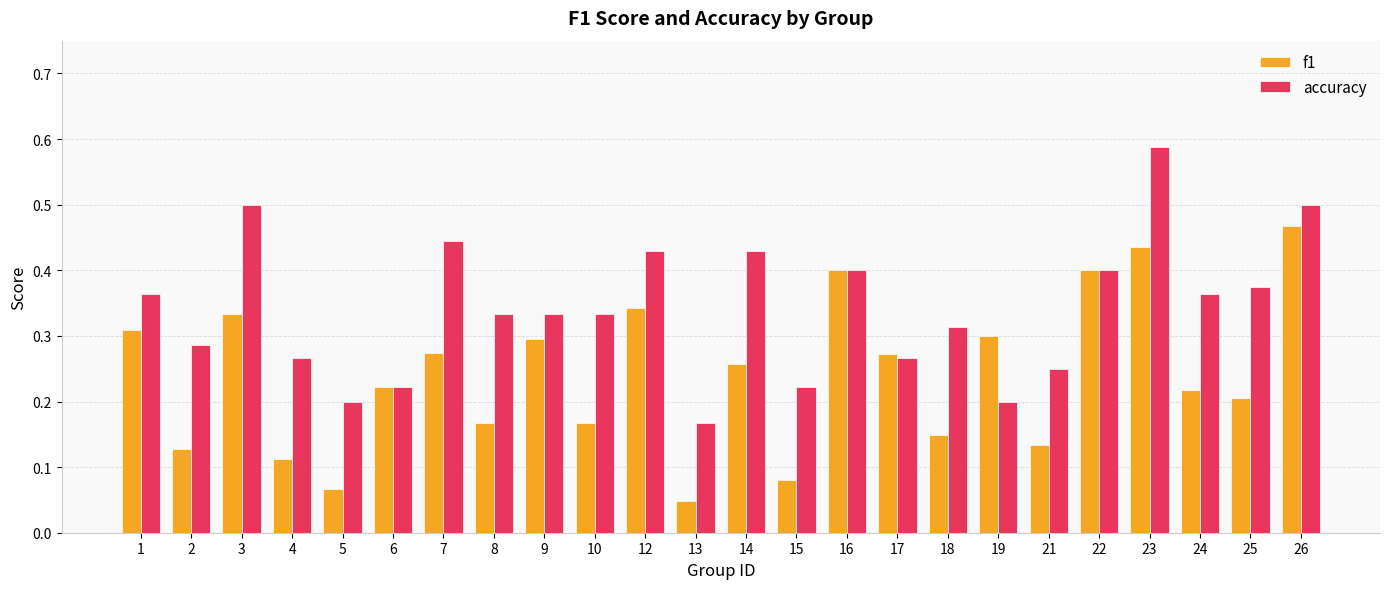

List the series in order of their peak value, highest first.

accuracy, f1